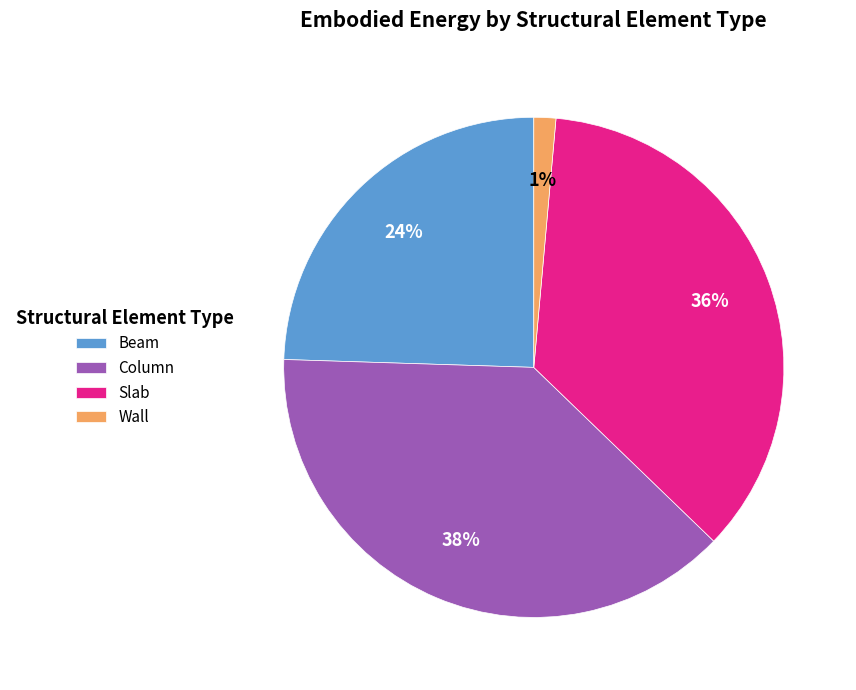

Is it true that Column is 38% of the pie?

True